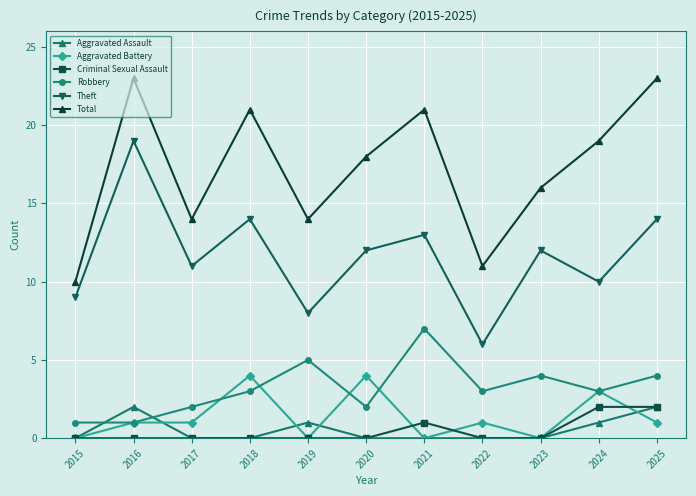

Count the number of data series in this chart.

6